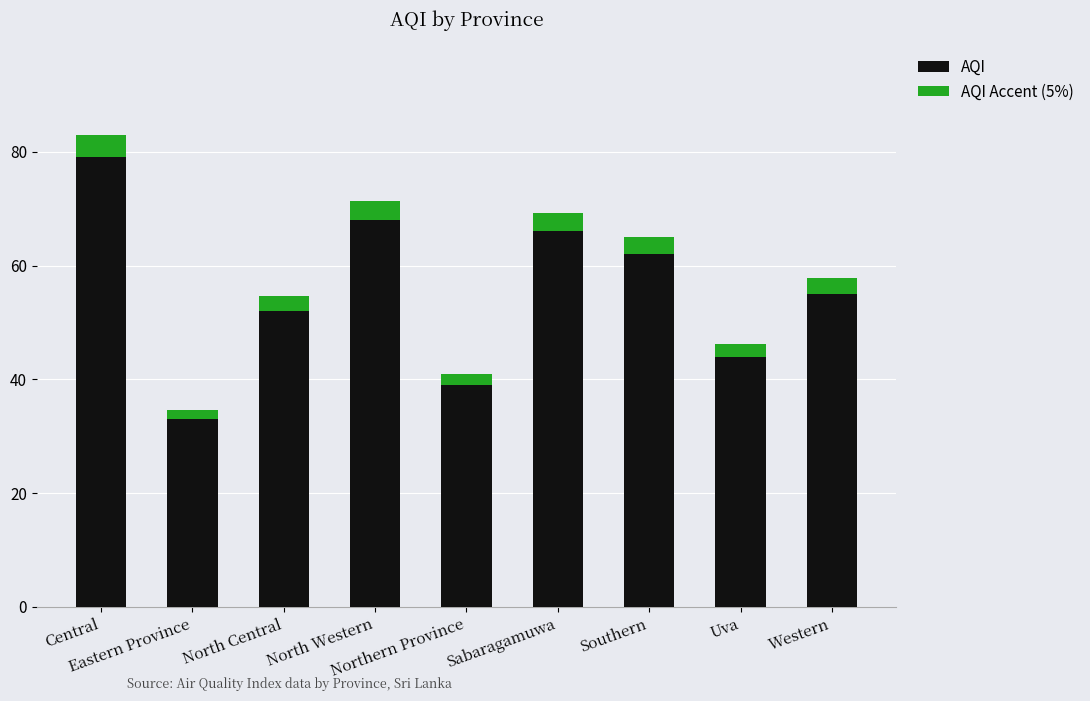

What is the difference between the maximum and minimum values in the AQI series?

46.0